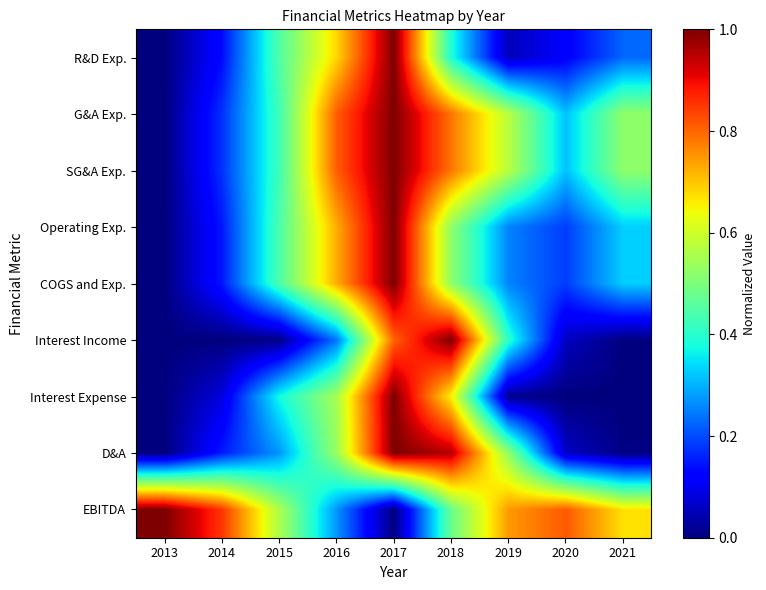

Between 2015 and 2021, which series saw the biggest shift?

Interest Expense